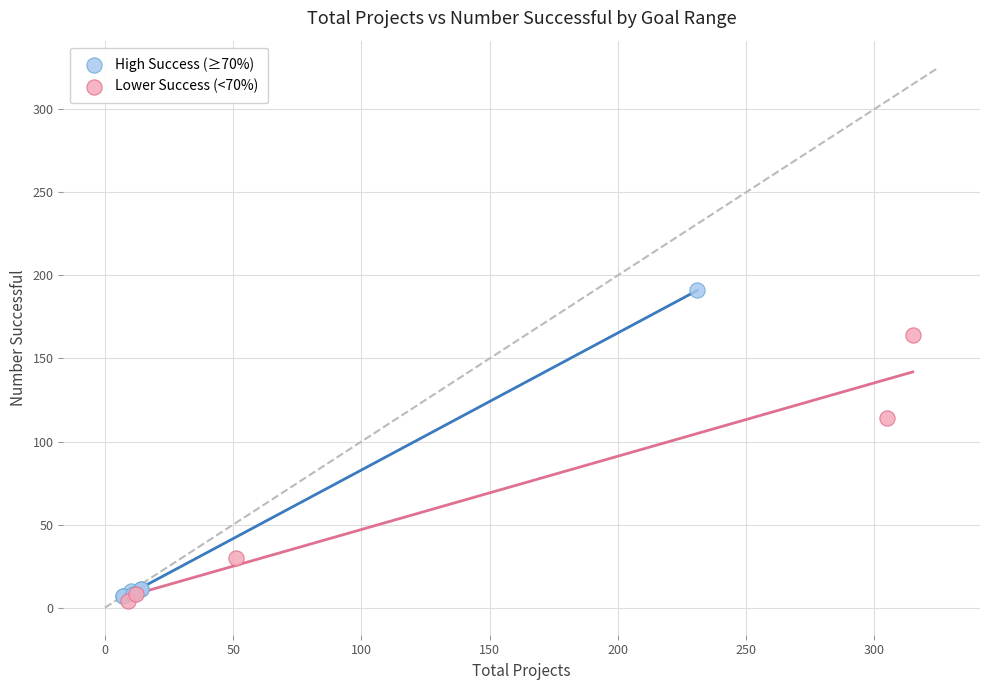

Which series reaches the maximum Y coordinate?

High Success (≥70%)